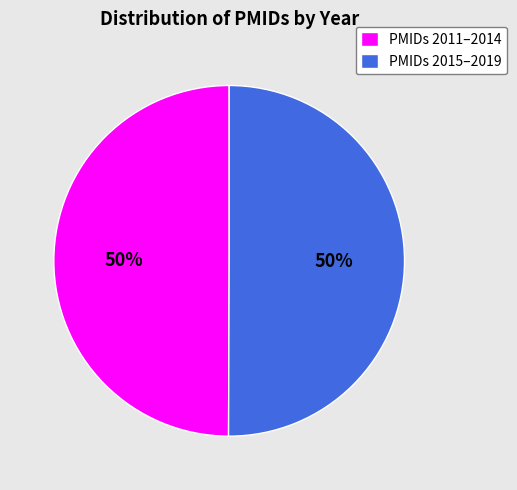

Is it true that PMIDs 2015–2019 is 50% of the pie?

True